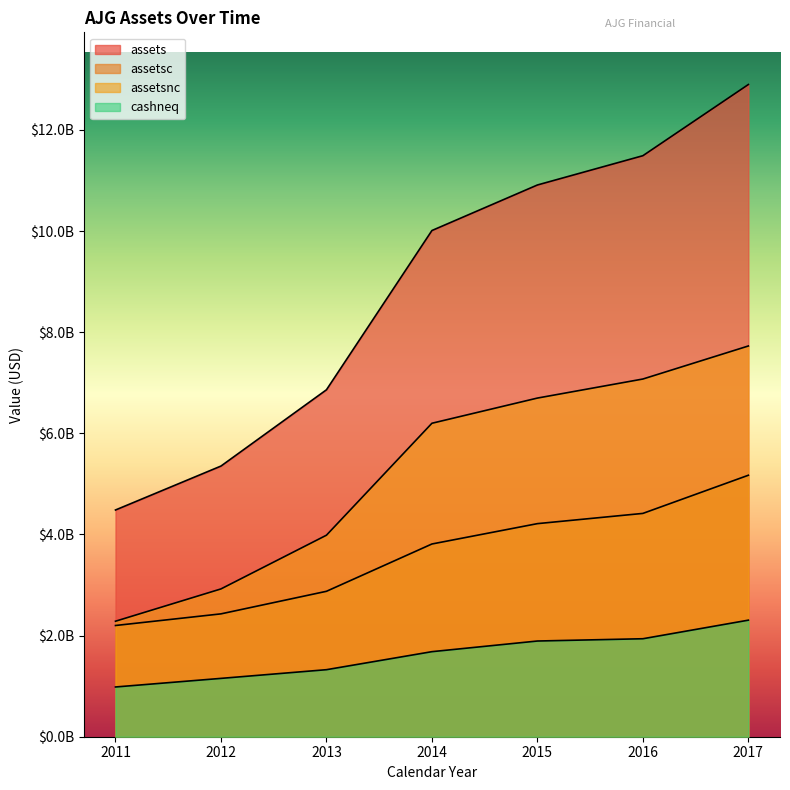

Rank the series at 2014 from lowest to highest value.

cashneq, assetsc, assetsnc, assets